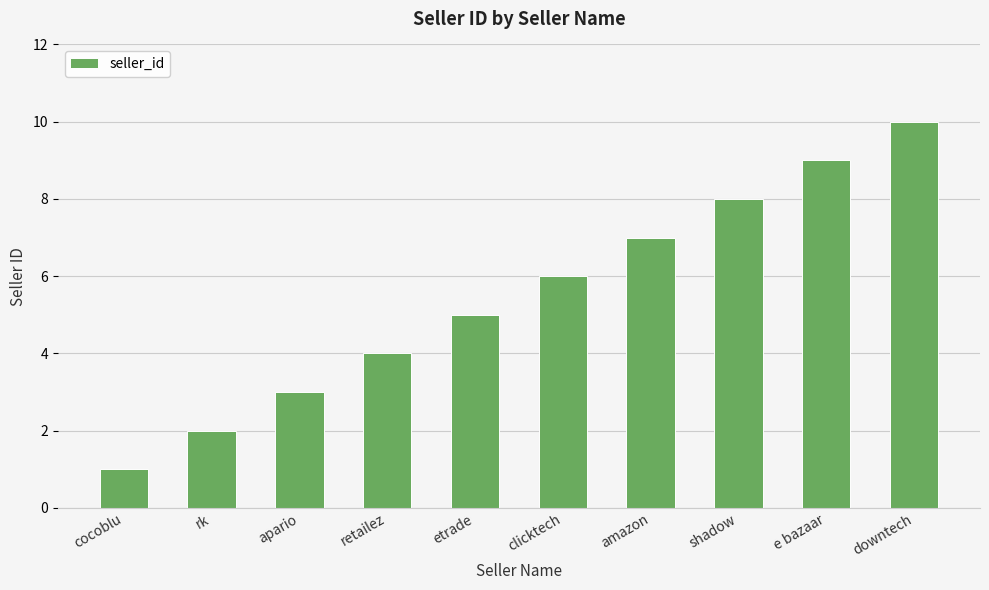

What is the ratio of the value at downtech to the value at clicktech?

1.7